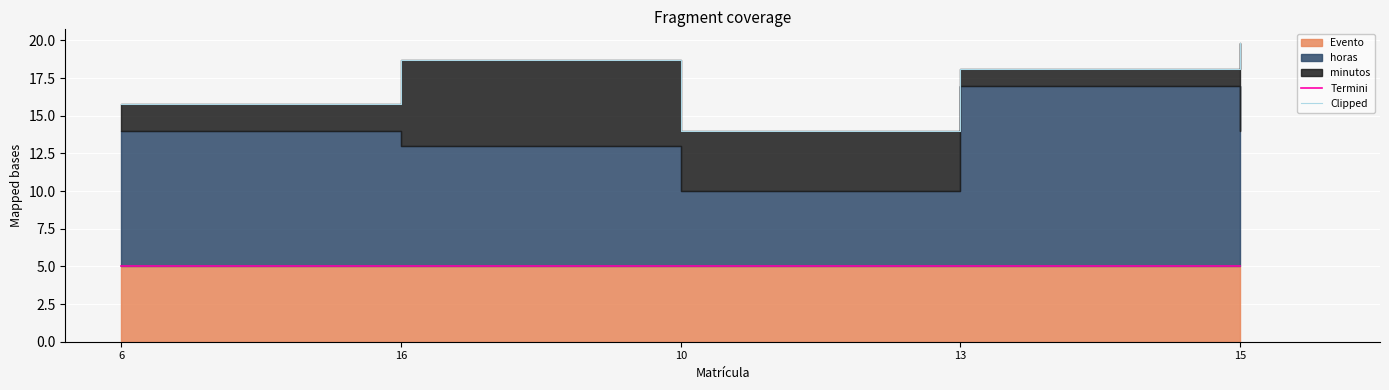

Reading left to right, extract all data points from this chart.

Termini: 6=5.0	16=5.0	10=5.0	13=5.0	15=5.0
Clipped: 6=15.8	16=18.7	10=14.0	13=18.1	15=19.8